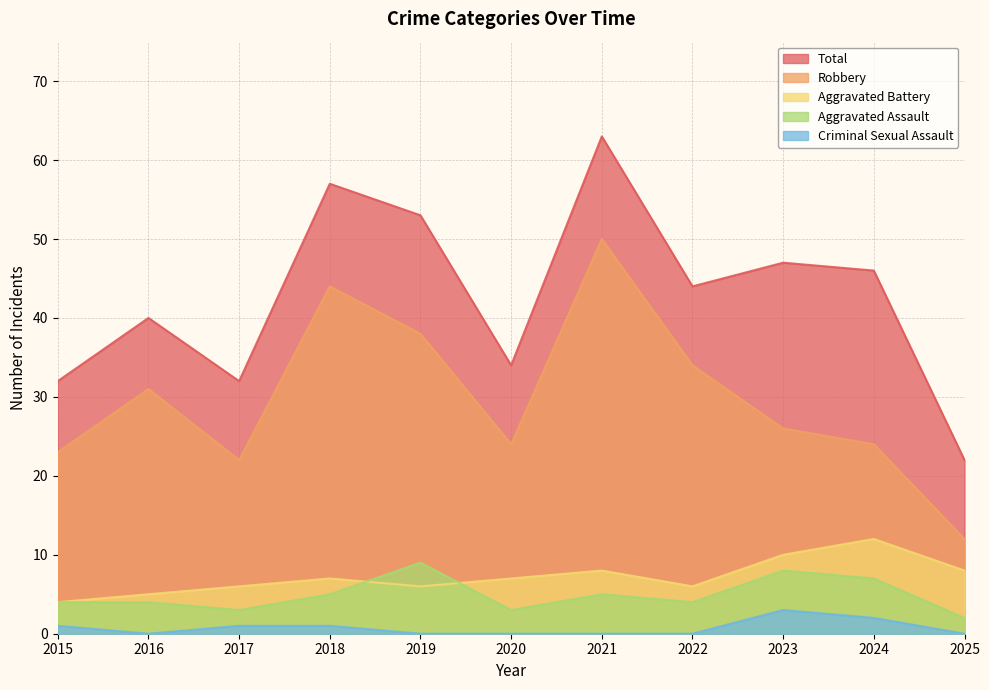

Which series has the largest total across all categories?

Total